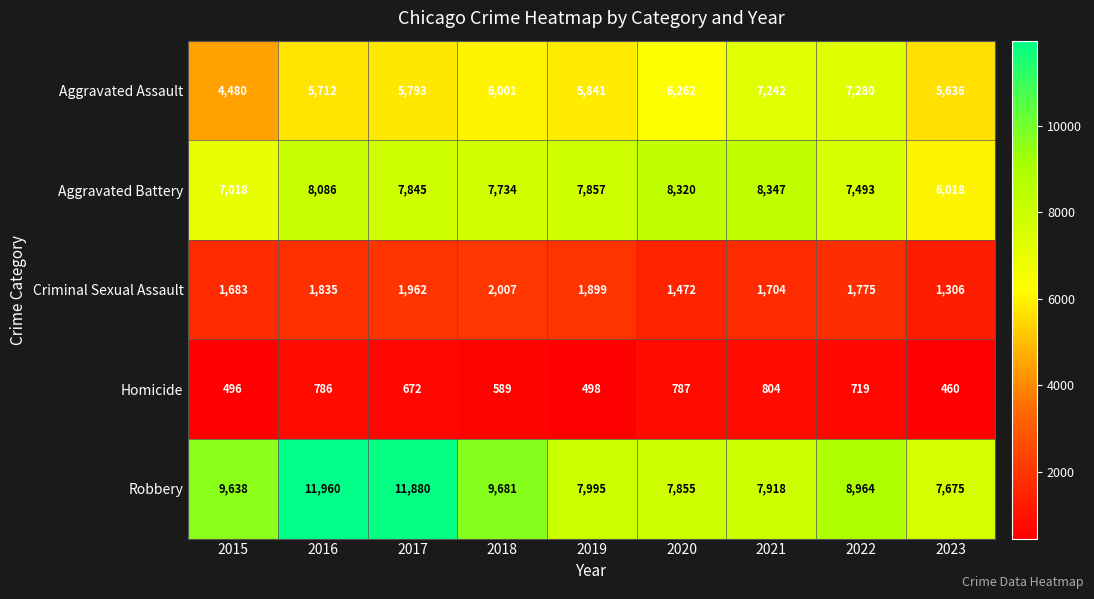

At which category is the sum across all series the highest?

2016